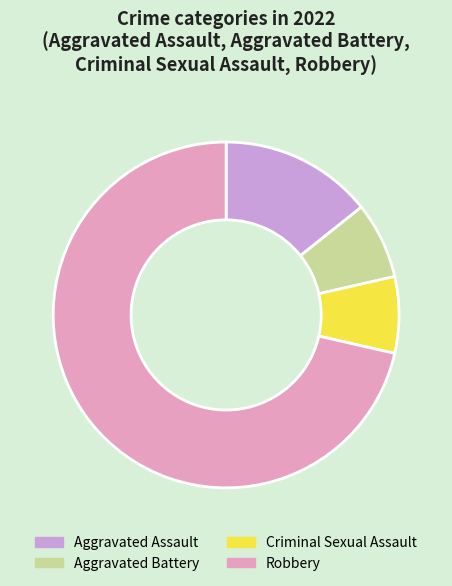

How many segments does this pie chart have?

4